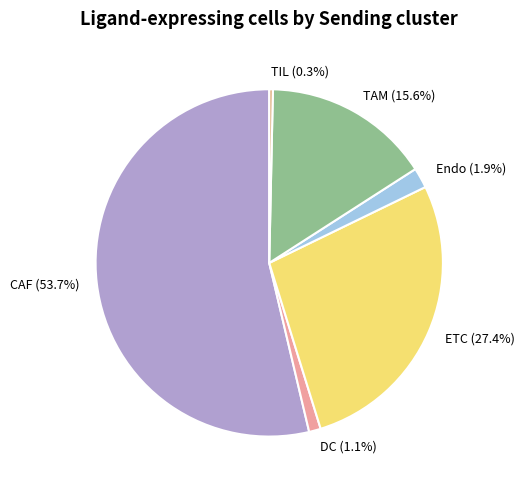

What is the smallest slice in the pie chart?

TIL